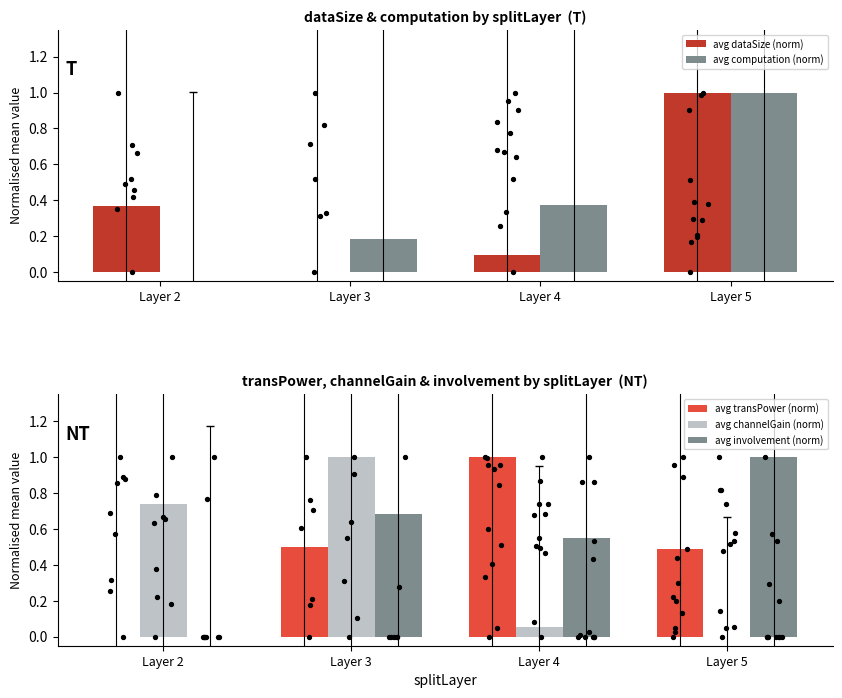

Is the value of avg transPower (norm) at Layer 3 greater than the value of avg computation (norm) at Layer 4?

Yes